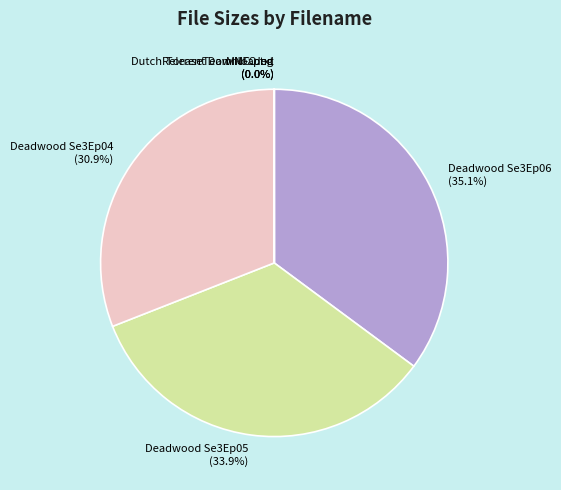

What is the largest slice in the pie chart?

Deadwood Se3Ep06